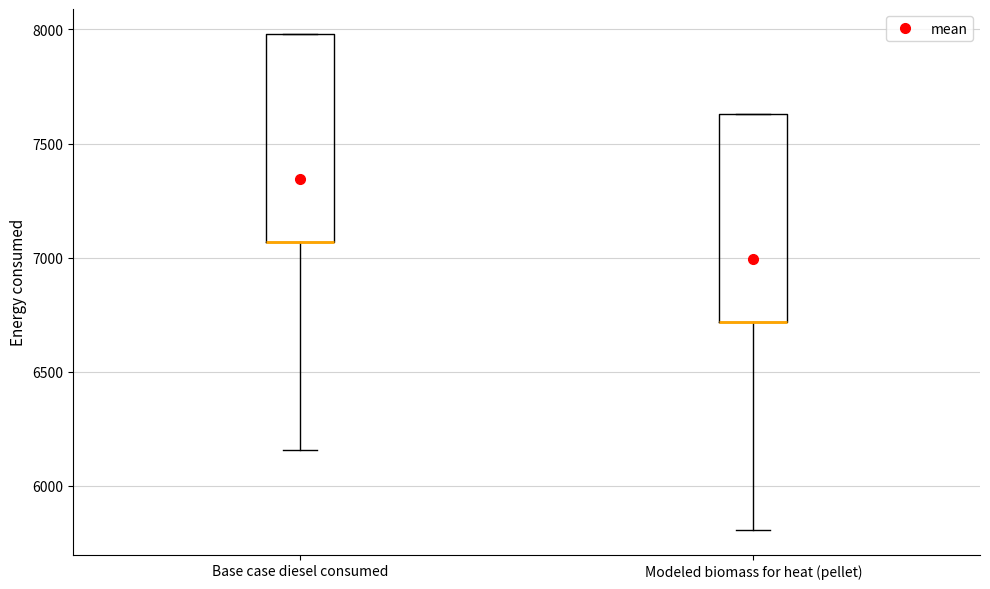

Reading left to right, transcribe this box plot: for each box, give where its median line is, the range the box spans, and where its two whiskers end, as read against the y-axis. The values are not printed on the chart, so give them approximately, as read against the axis.

Base case diesel consumed: median 7050 (drawn on the box's lower edge), box 7050 to 8000, whiskers 6150 to 8000
Modeled biomass for heat (pellet): median 6700 (drawn on the box's lower edge), box 6700 to 7650, whiskers 5800 to 7650